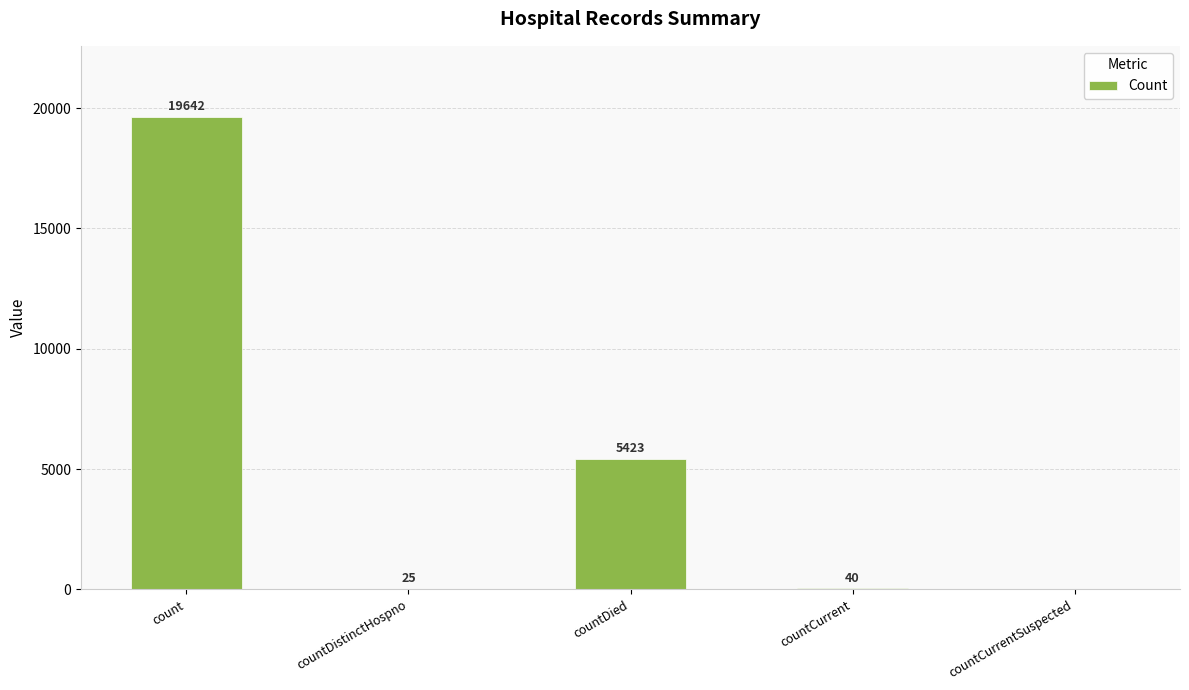

Which has a higher value, countCurrentSuspected or countCurrent?

countCurrent